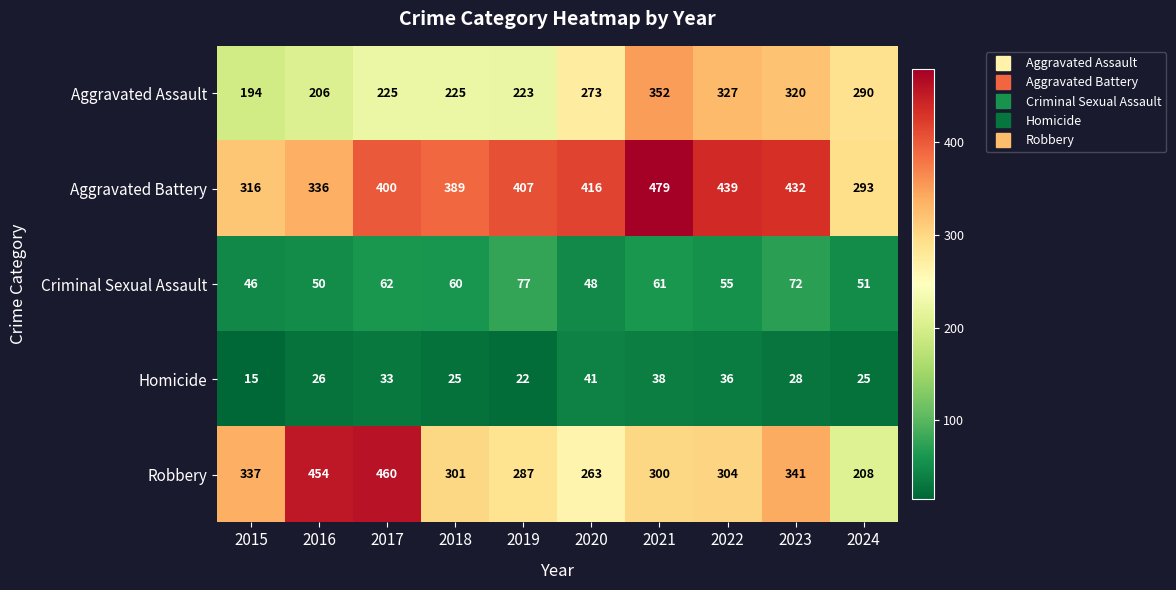

At 2016, list the series in order from largest to smallest.

Robbery, Aggravated Battery, Aggravated Assault, Criminal Sexual Assault, Homicide